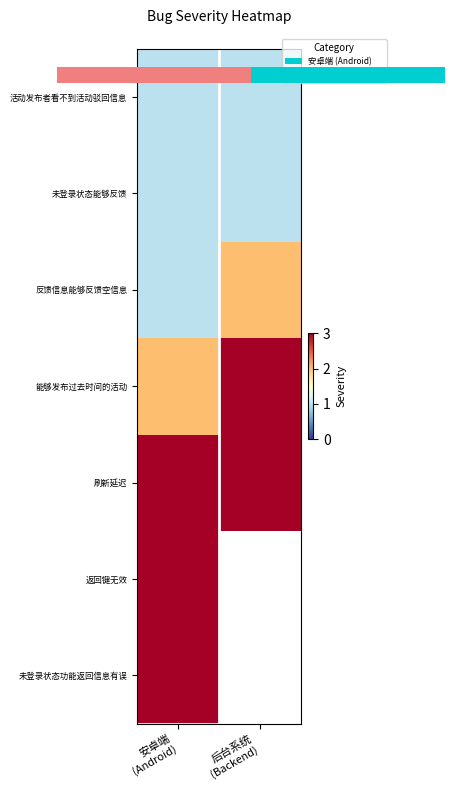

What is the maximum value for 能够发布过去时间的活动?

3.0